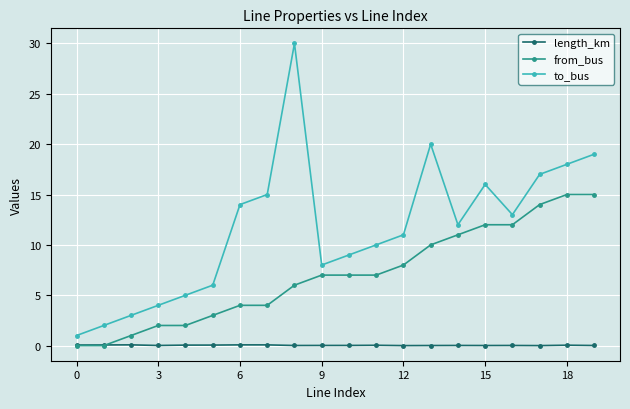

What are all the series names shown in the legend?

length_km, from_bus, to_bus